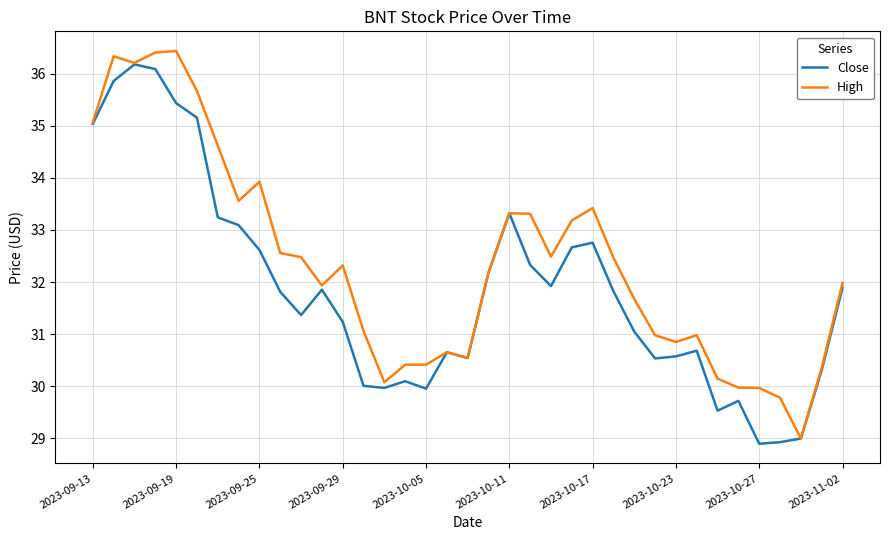

What are all the series names shown in the legend?

Close, High